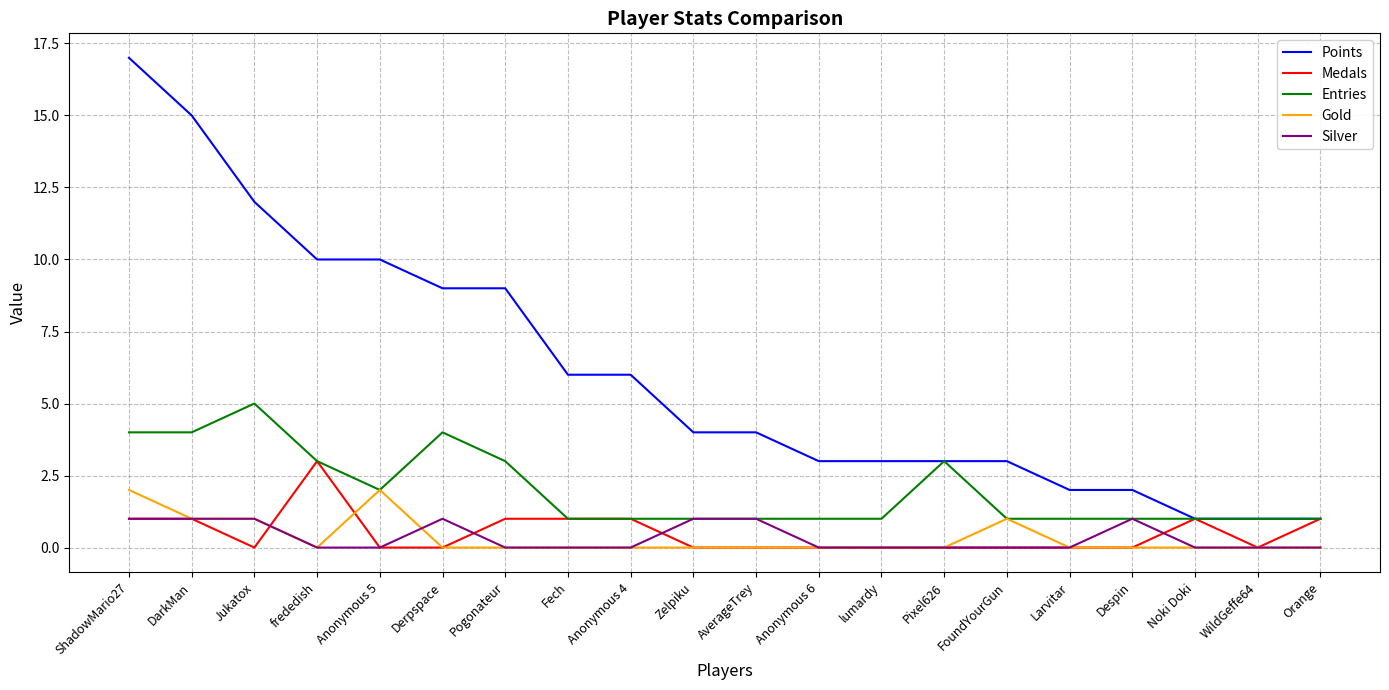

At which category is the sum across all series the highest?

ShadowMario27